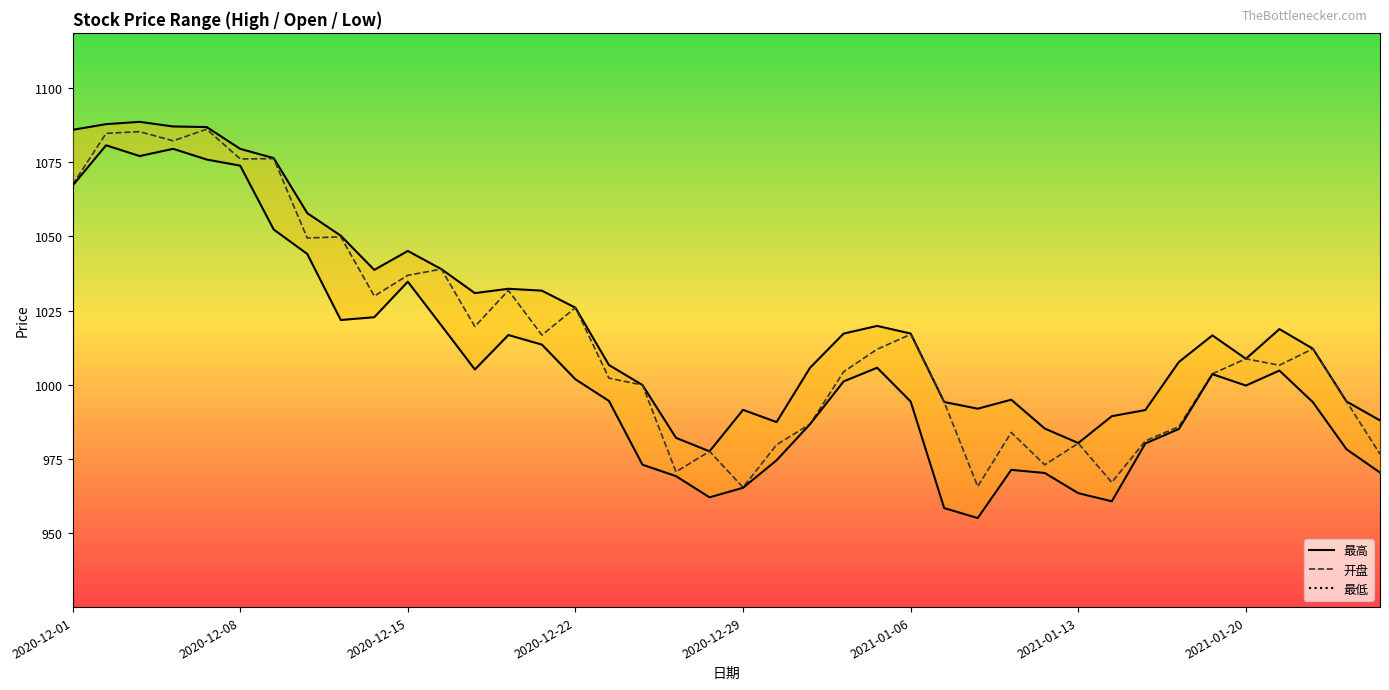

True or false: 最低 and 最高 intersect in this chart.

False